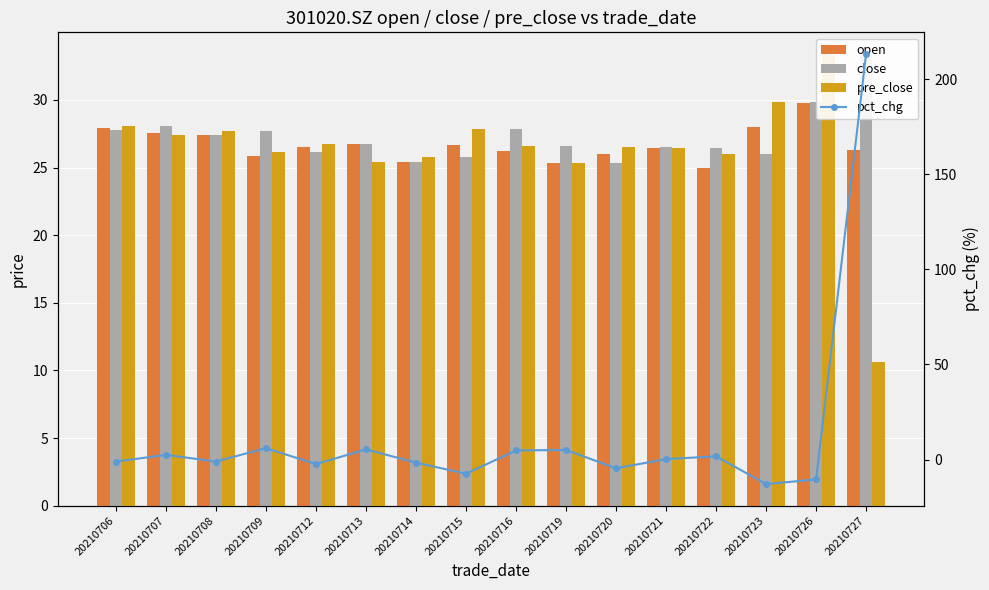

Is the value of pct_chg at 20210708 greater than the value of pre_close at 20210712?

No